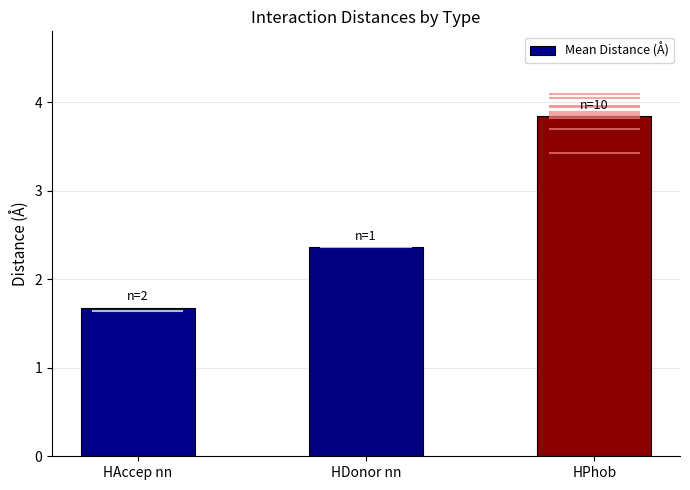

What position from the right is HDonor nn?

2